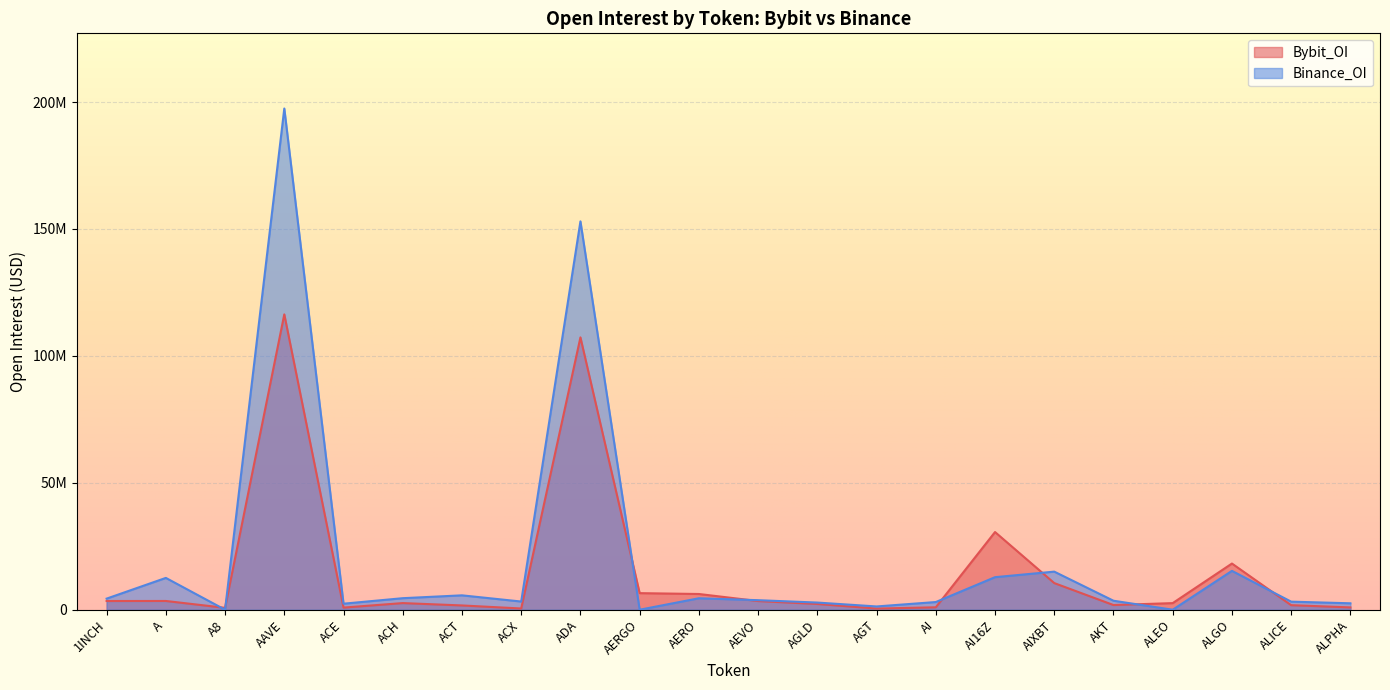

Rank the series by their maximum value, from lowest to highest.

Bybit_OI, Binance_OI